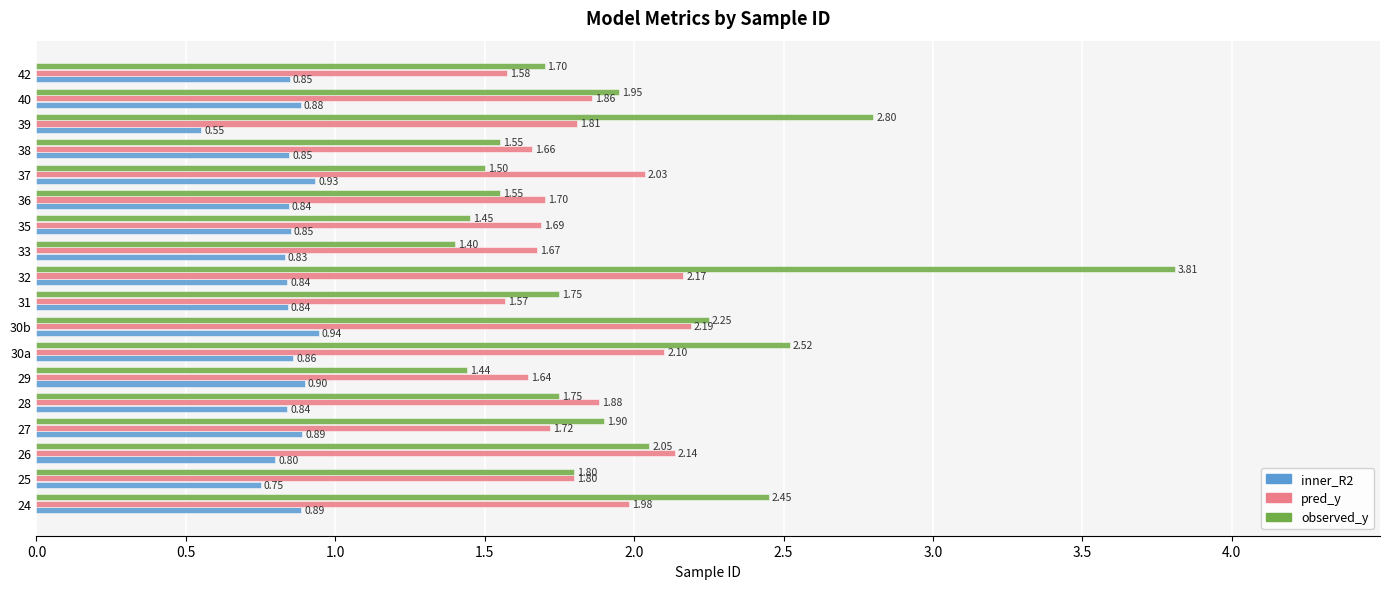

What is the sum of all pred_y values?

33.2